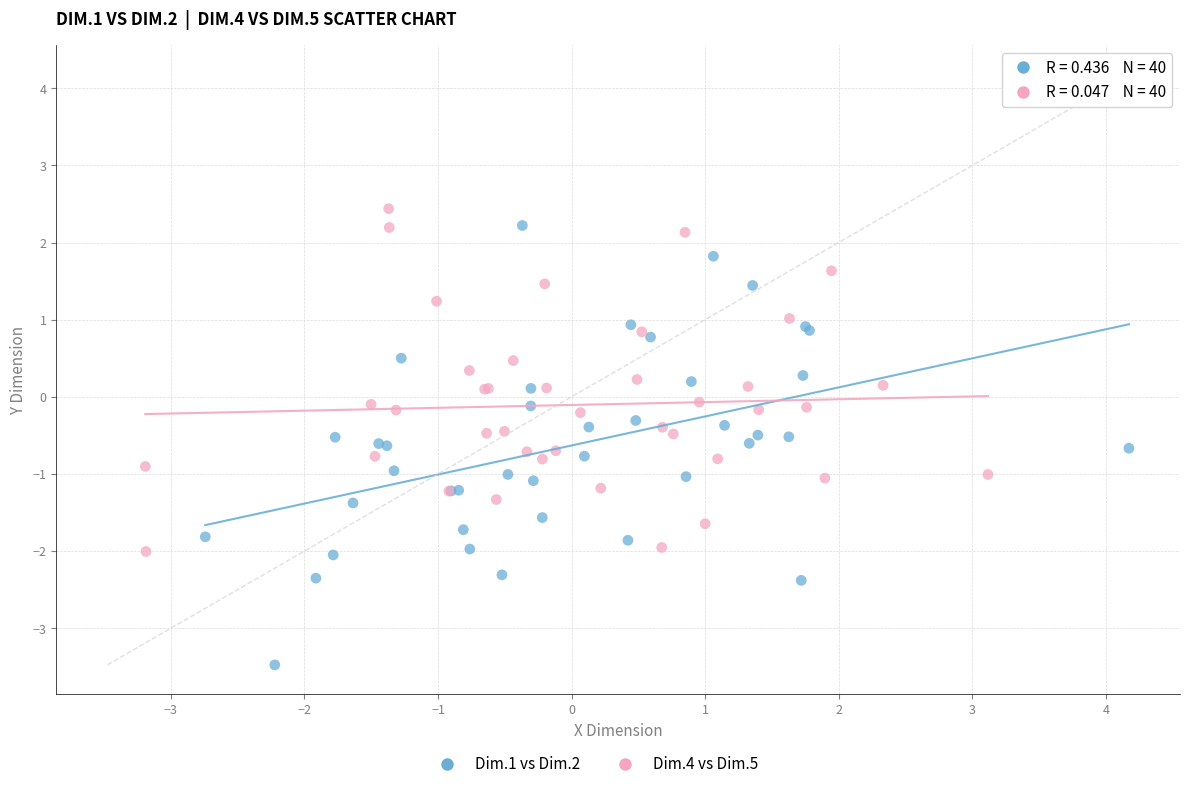

Which series has the widest spread of Y values?

Dim.1 vs Dim.2